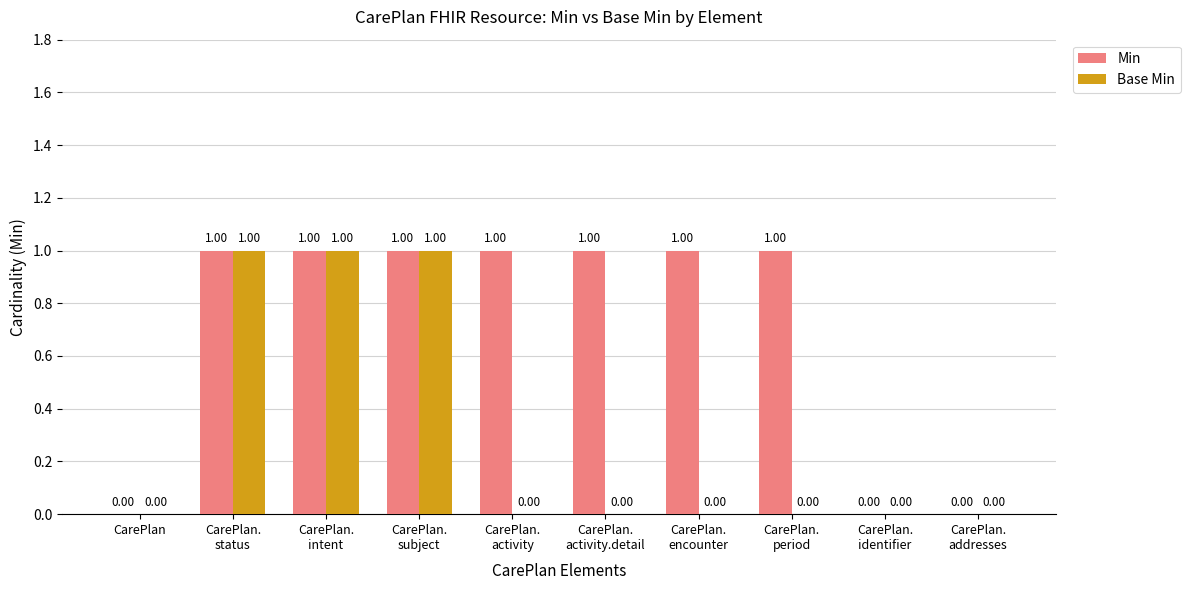

What is the highest value of the Min series?

1